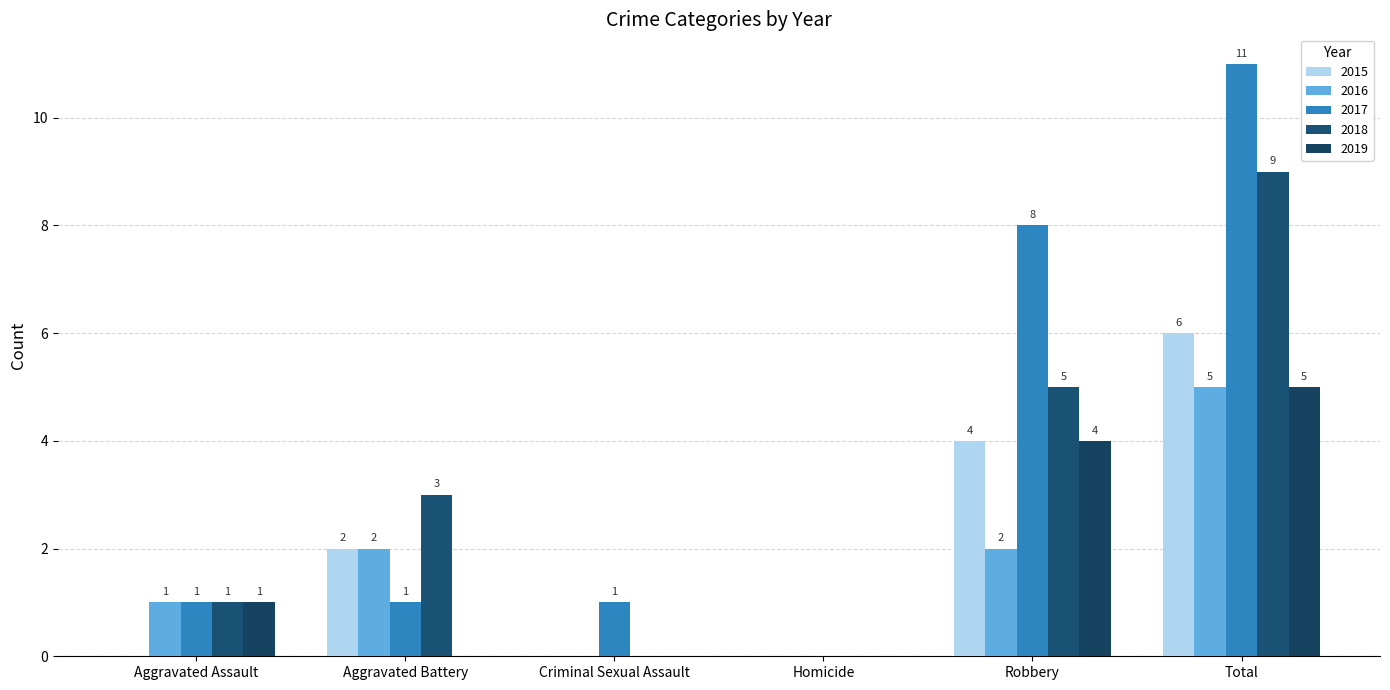

Is it true that 2018 equals 2 at Aggravated Battery?

False